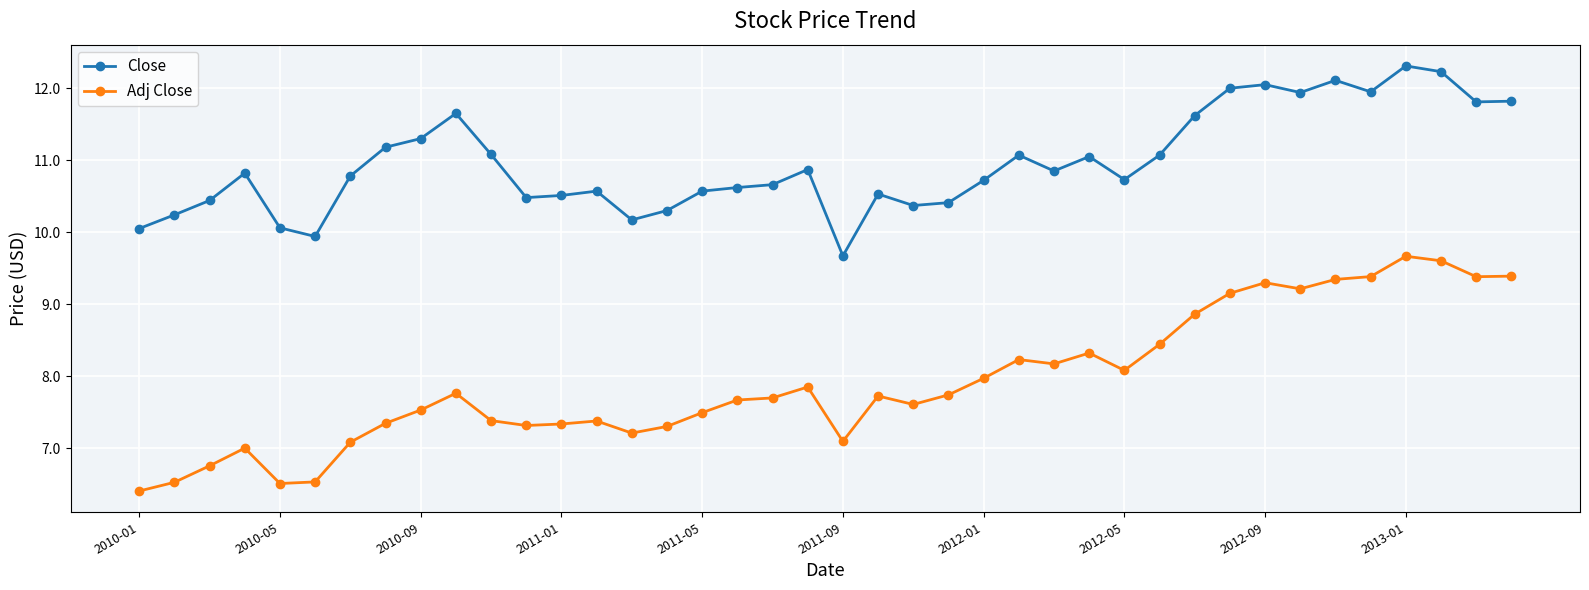

Rank the series by their maximum value, from lowest to highest.

Adj Close, Close